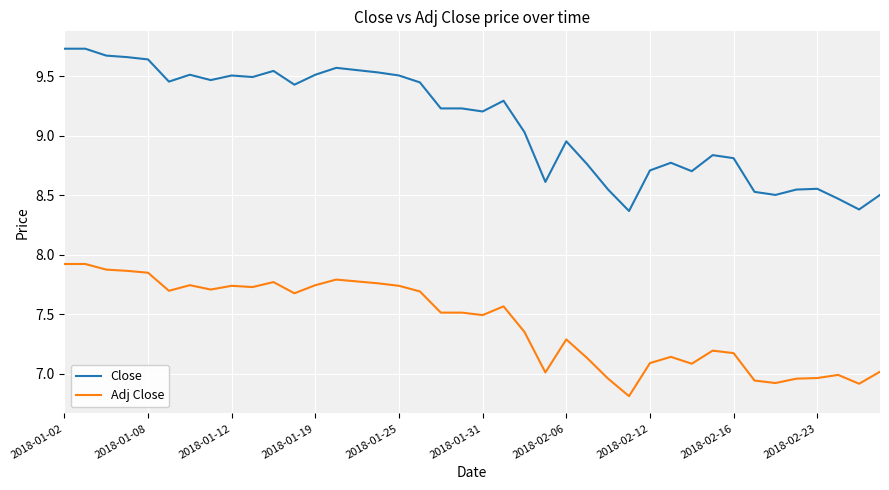

True or false: Close and Adj Close intersect in this chart.

False